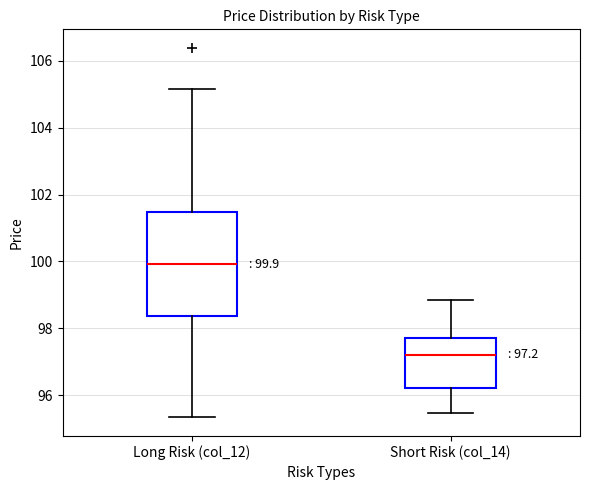

Which box's median line is the lowest?

Short Risk (col_14)